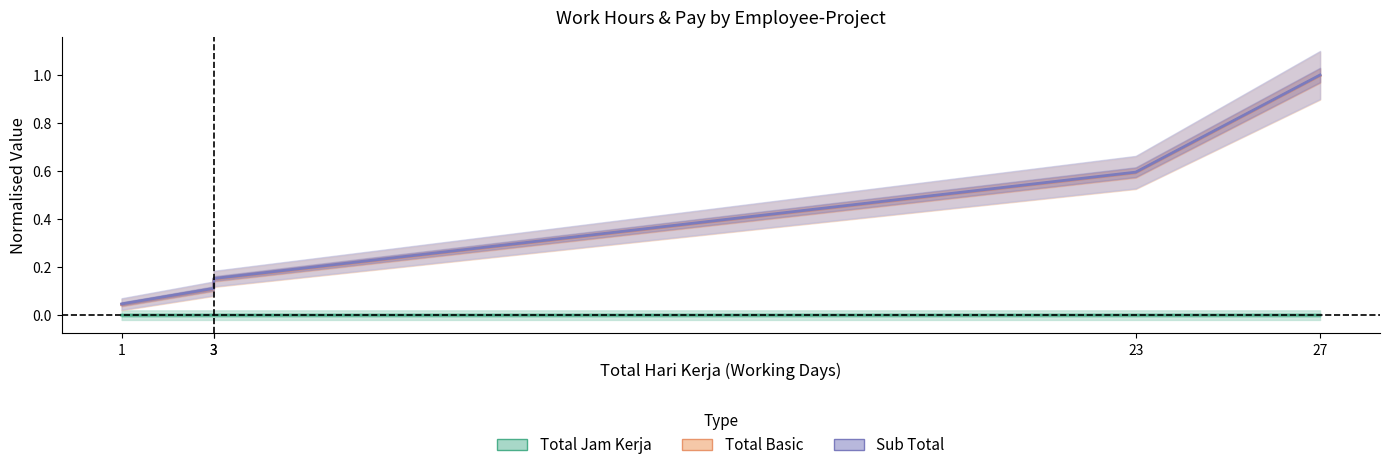

What is the difference between the second highest and minimum values in the Sub Total series?

0.5